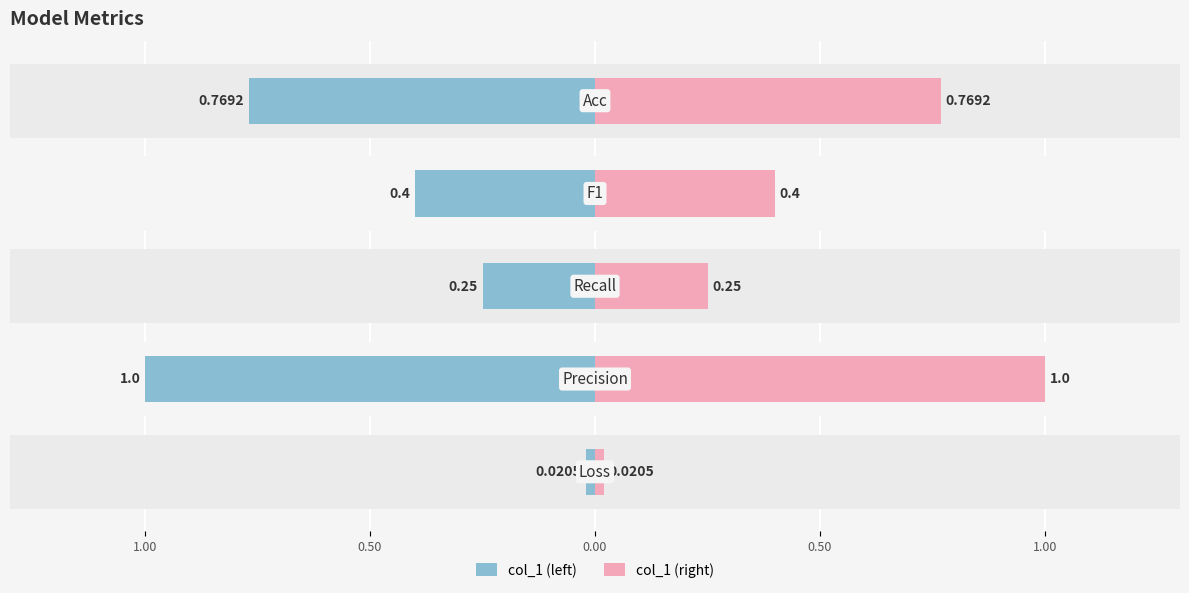

What is the value of the col_1 (right) bar at the 3rd from the left?

0.2